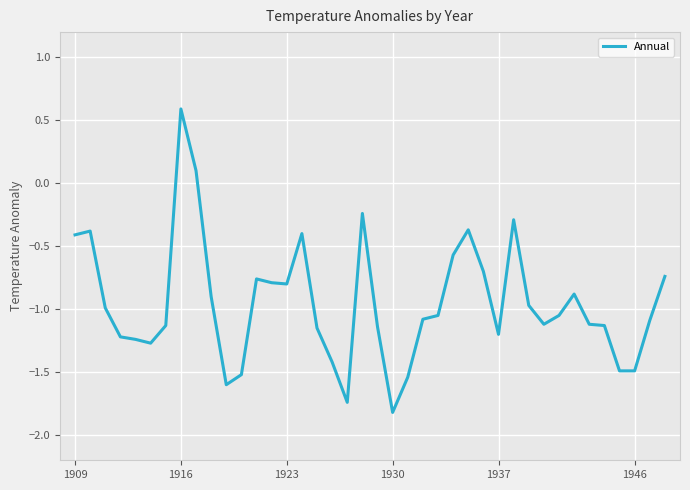

What is the difference between the maximum and minimum values?

2.4